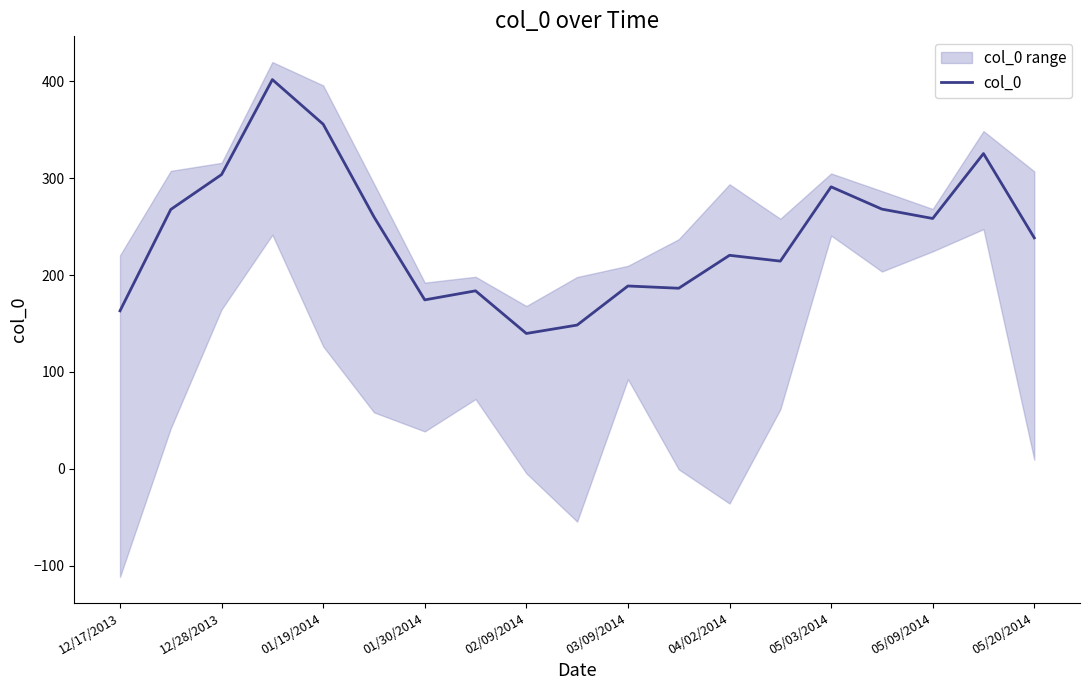

What is the average value?

241.5